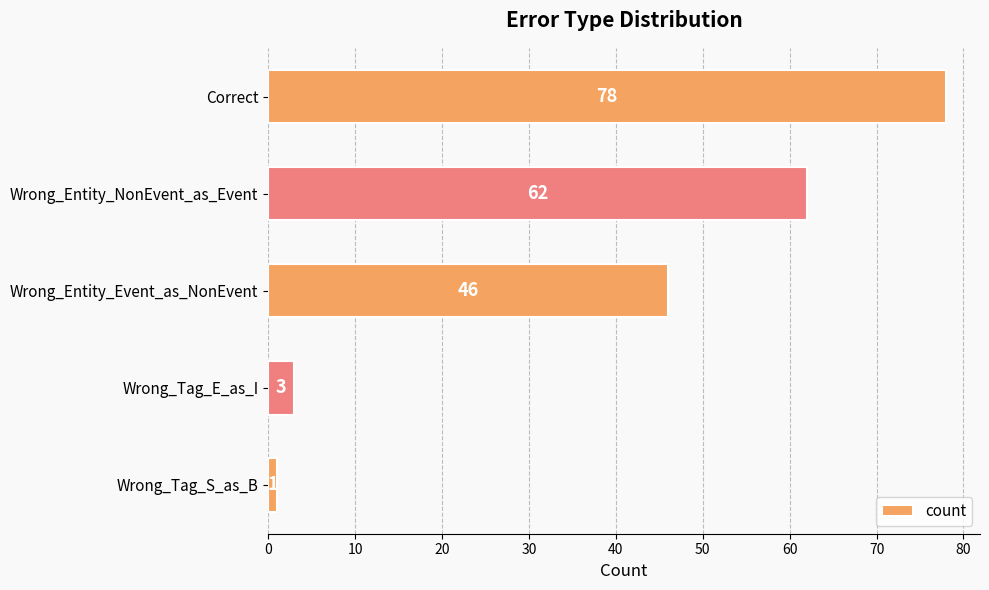

True or false: the data shows 10 at Wrong_Entity_Event_as_NonEvent.

False